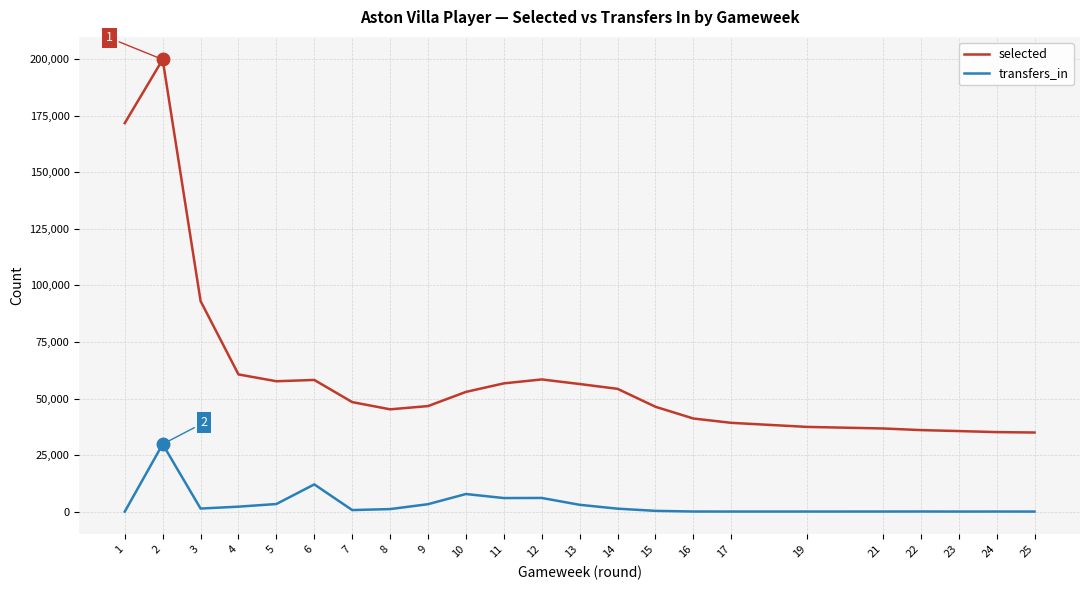

At which label does selected first exceed 48424?

1